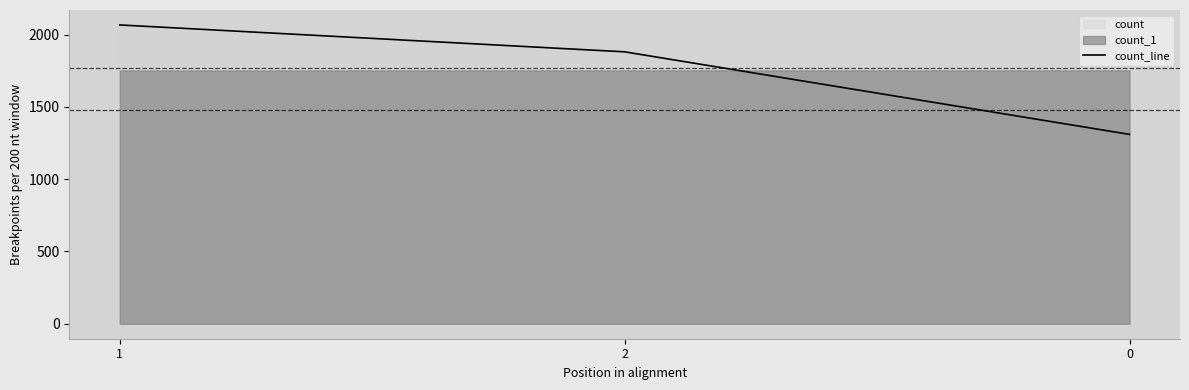

What is the value of the 2nd point from the left?

1881